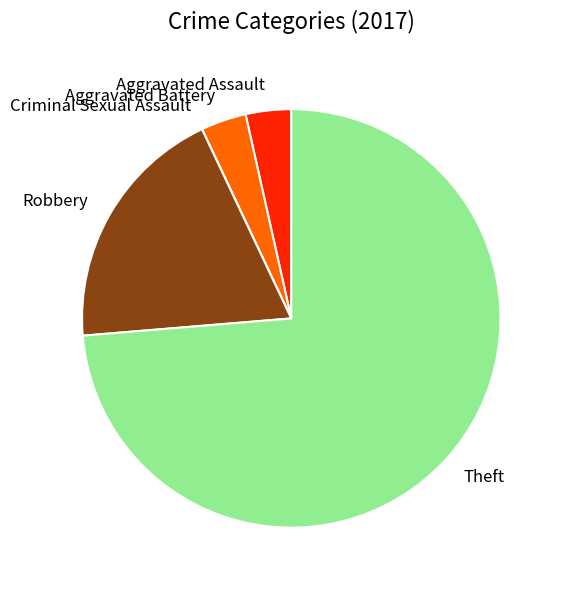

The Robbery slice represents 19% of the pie. True or false?

True